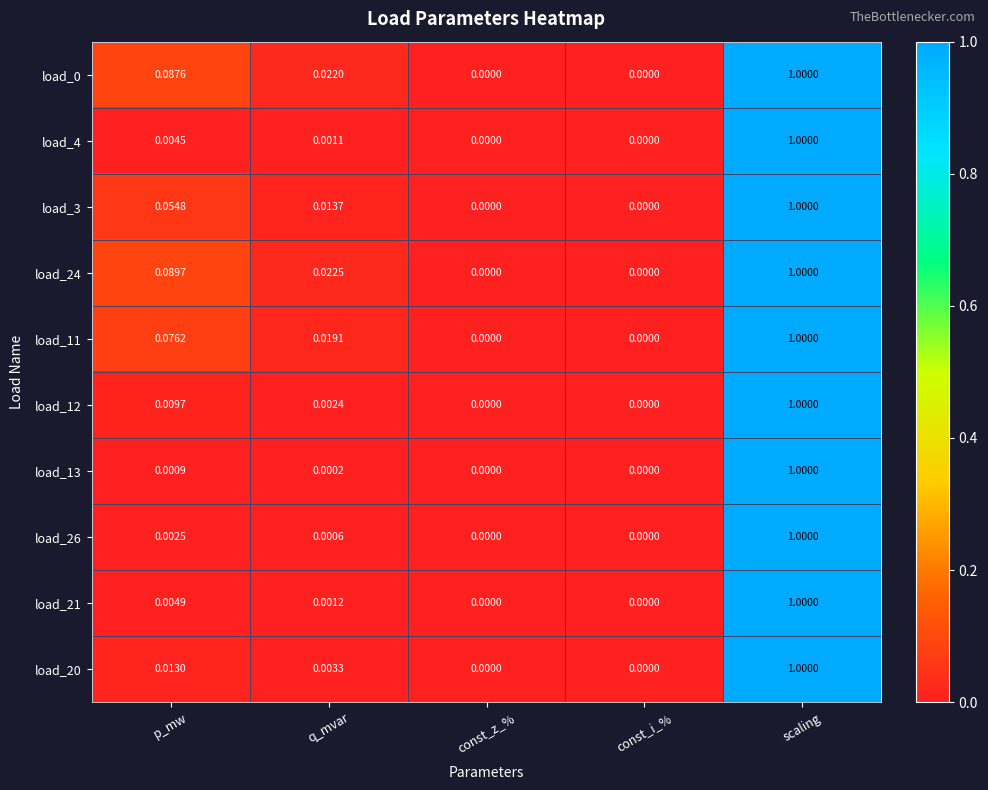

At which category is the sum across all series the highest?

scaling